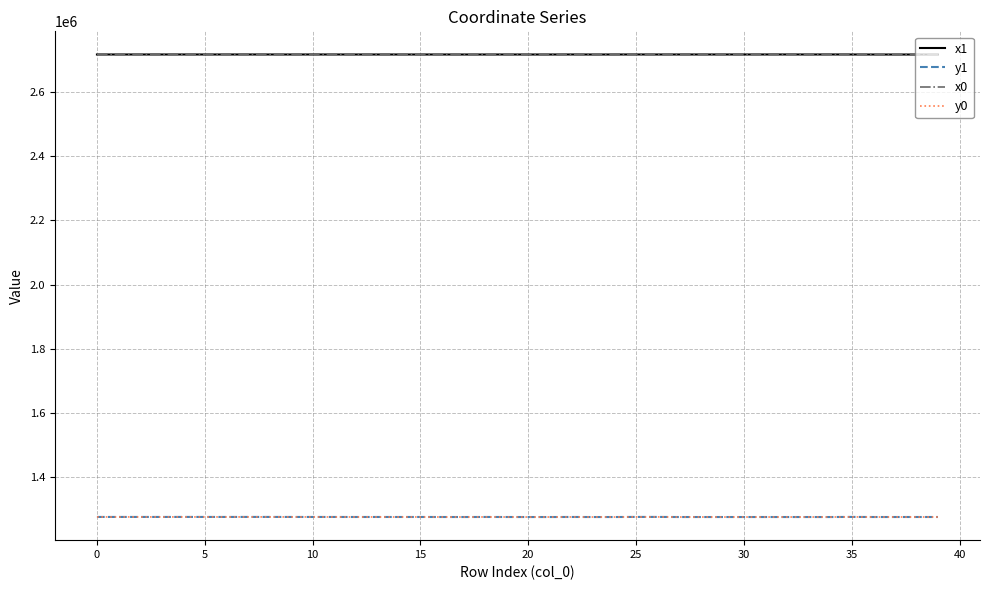

How many values in the y1 series are below 1277074?

19